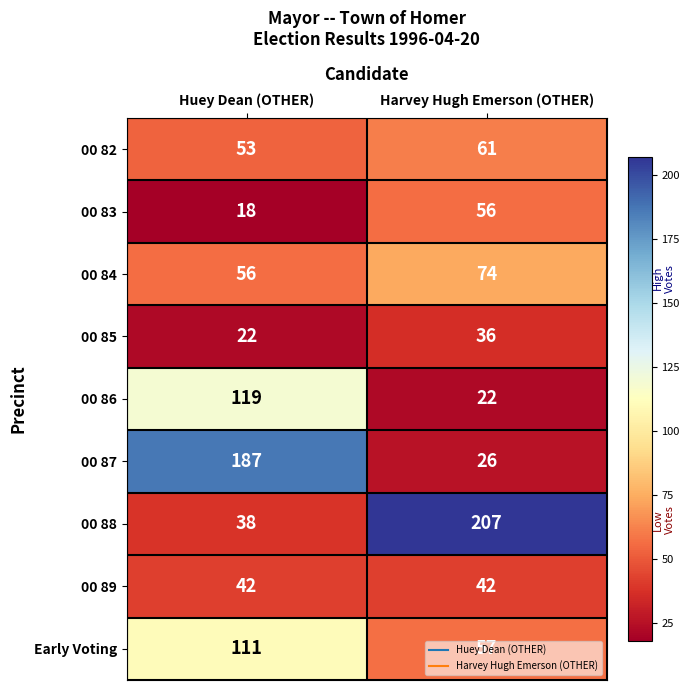

At which category is the sum across all series the highest?

Huey Dean (OTHER)